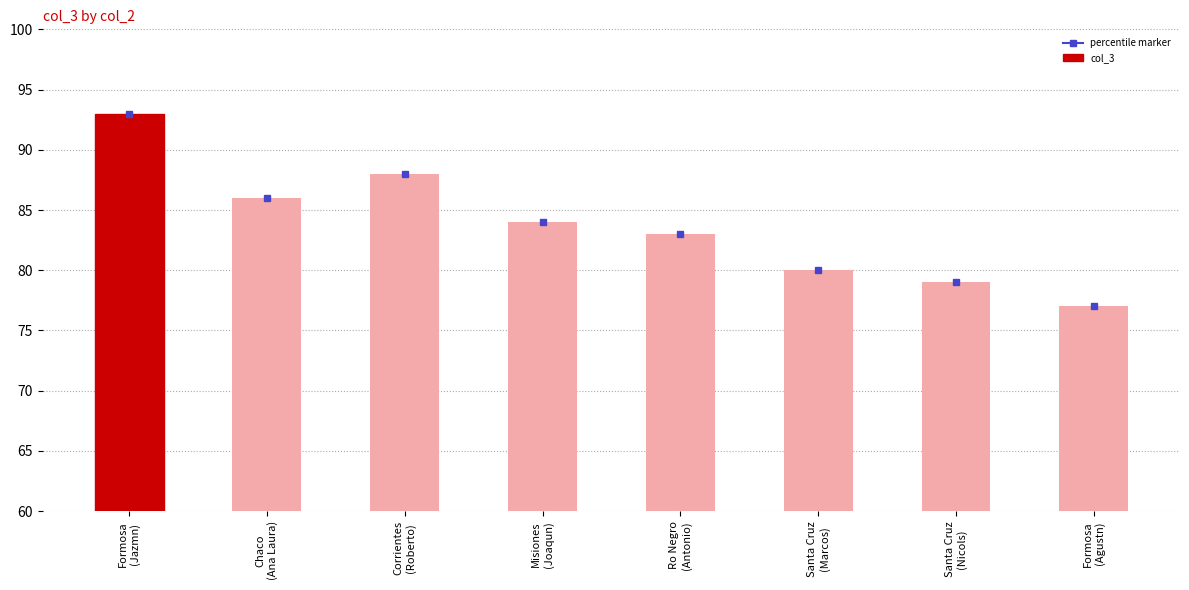

Does the chart contain any negative values?

No